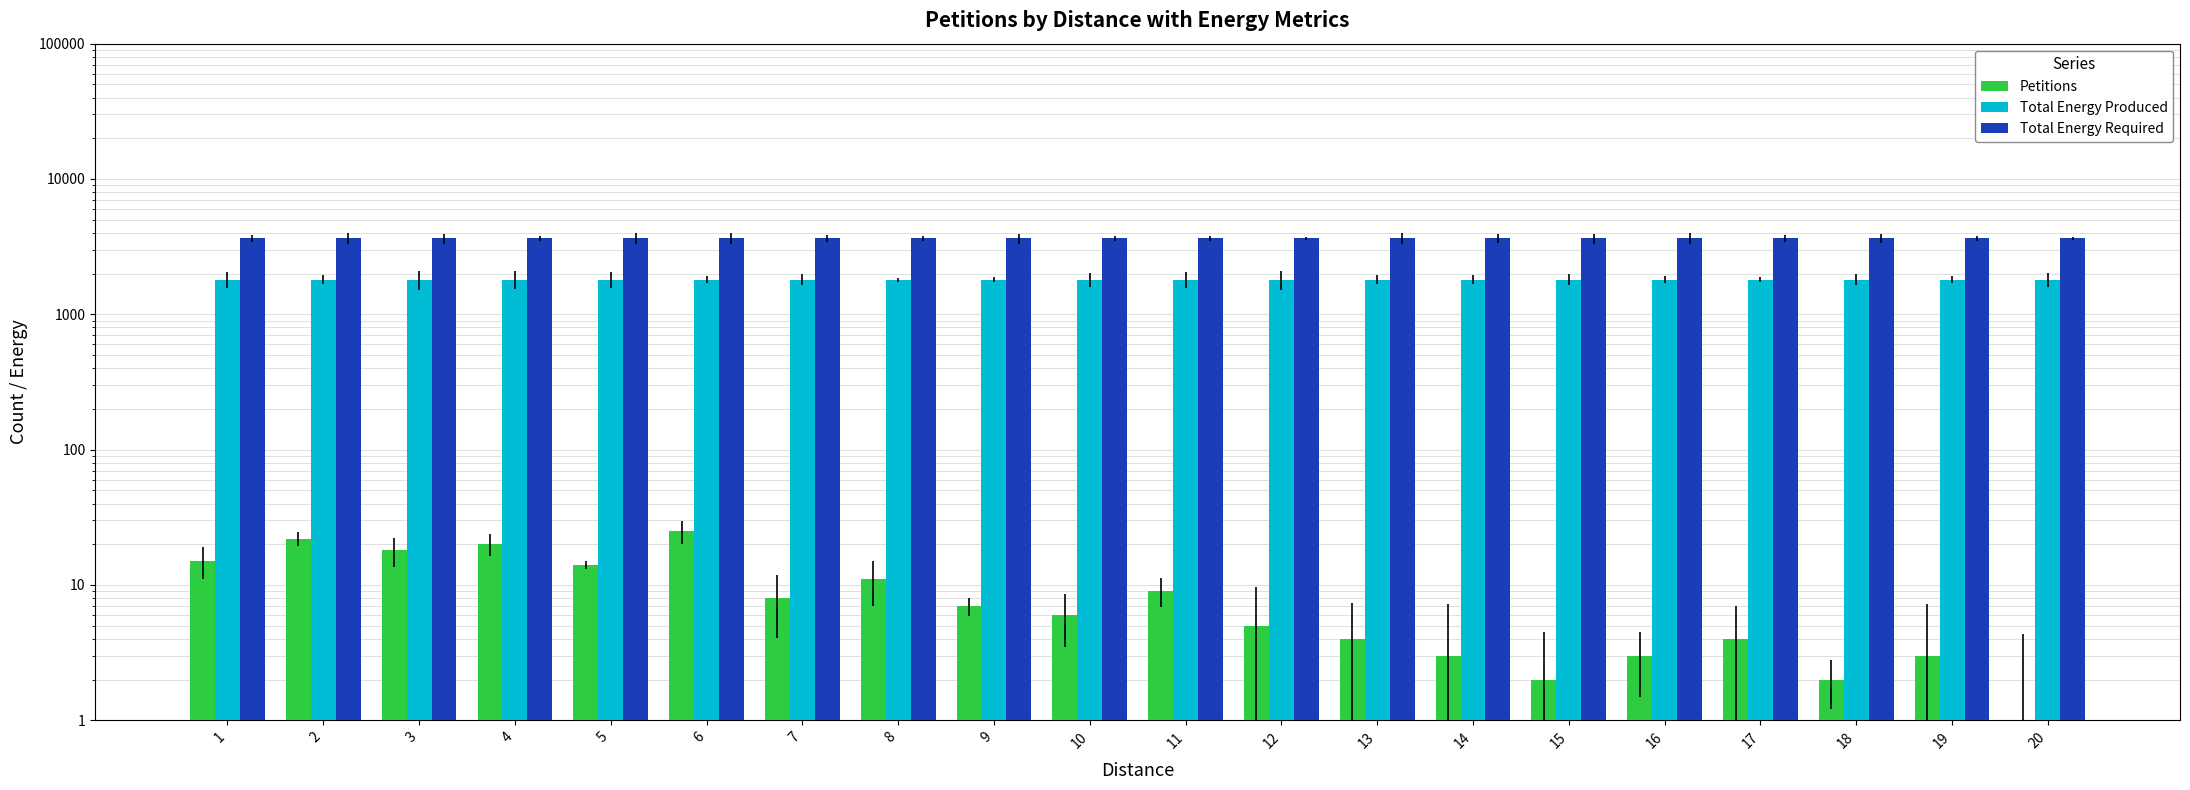

Are the bars horizontal?

No